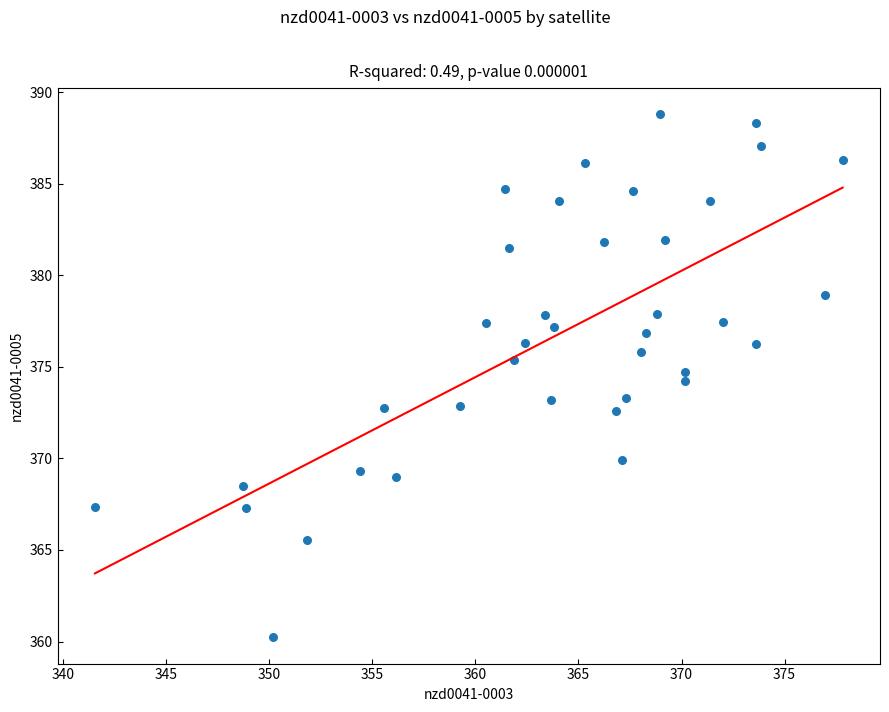

What is the range of X values (max minus min)?

36.3